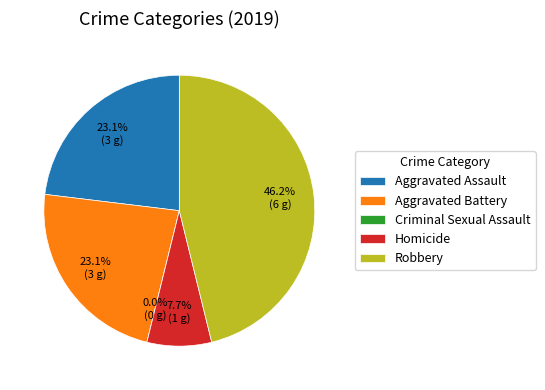

Does any single category account for the majority?

No